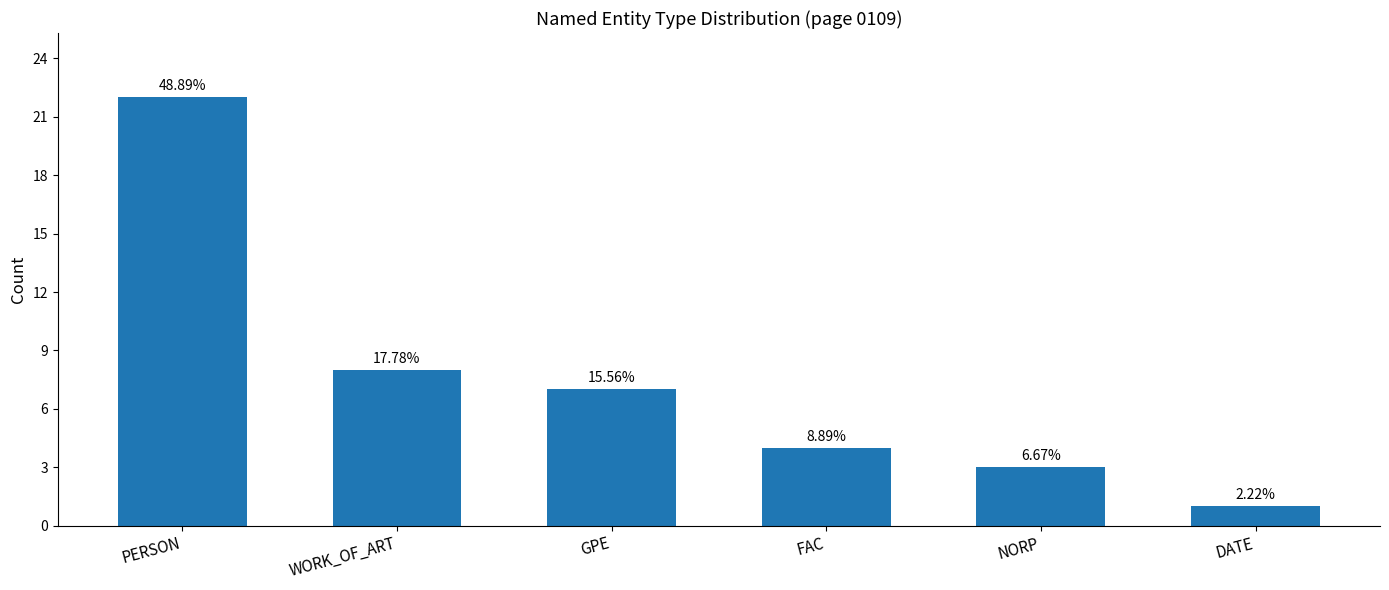

What value does the data have at GPE?

7